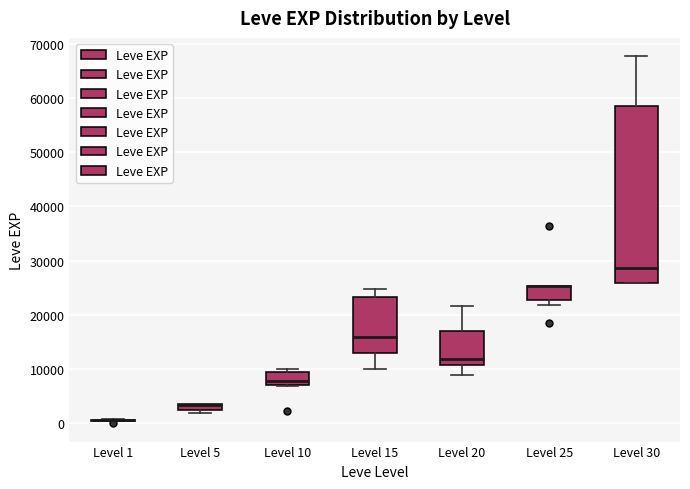

Which box is the tallest, from its lower edge to its upper edge?

Level 30